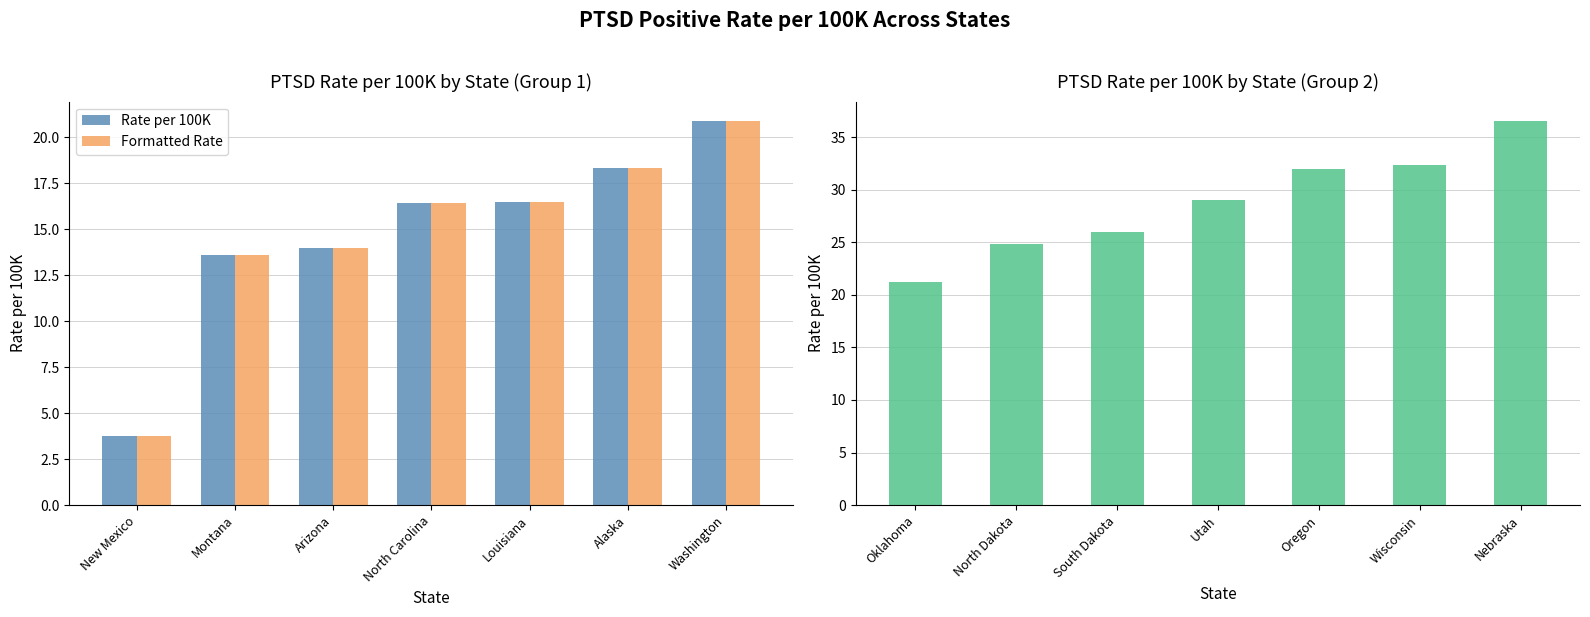

What is the average value of the Formatted Rate series?

14.8